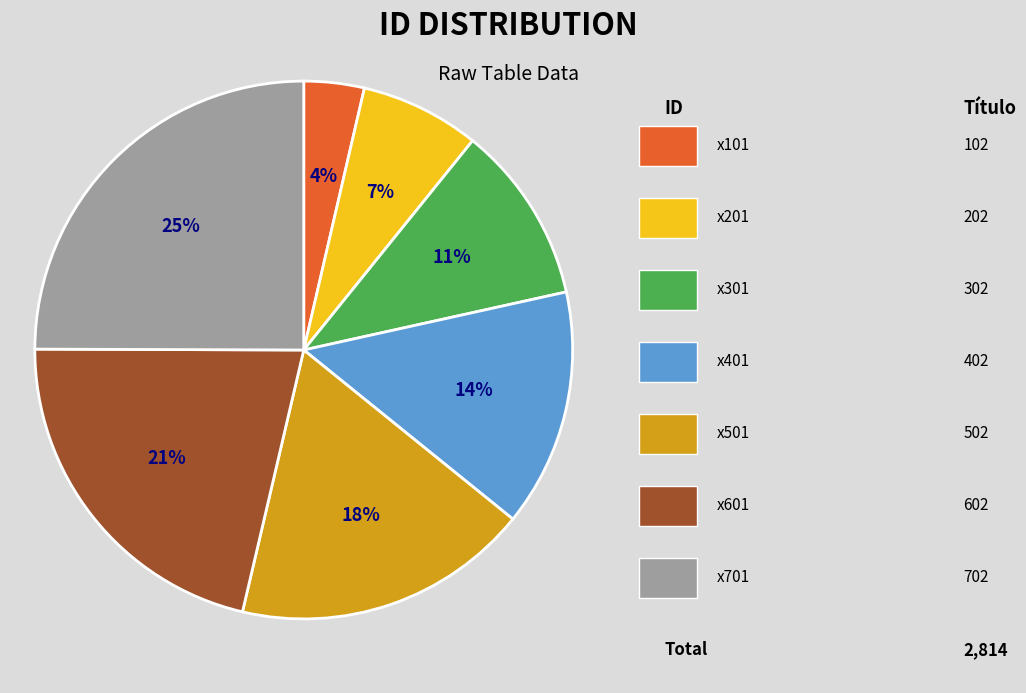

Is there a majority slice in this chart?

No